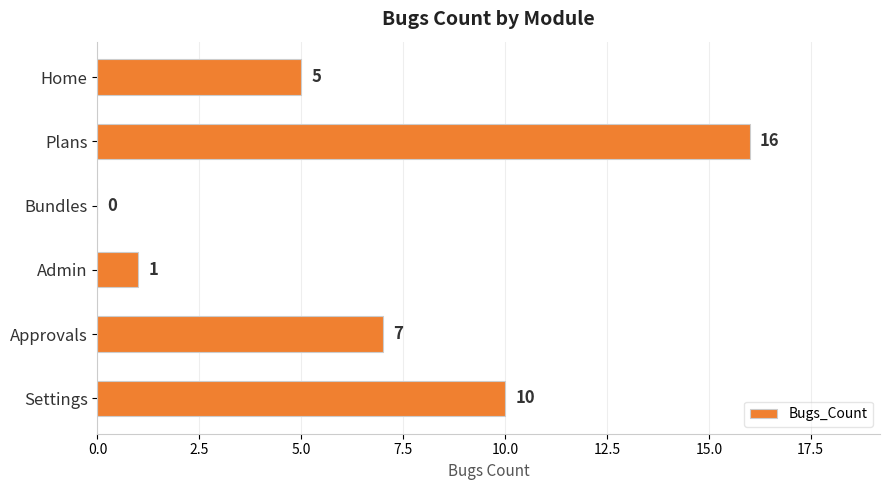

How many positive values are there?

5